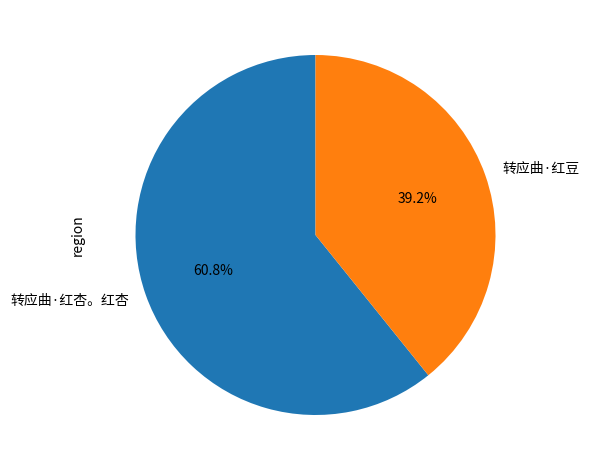

What percentage do 转应曲·红杏。红杏 and 转应曲·红豆 together represent?

100.0%